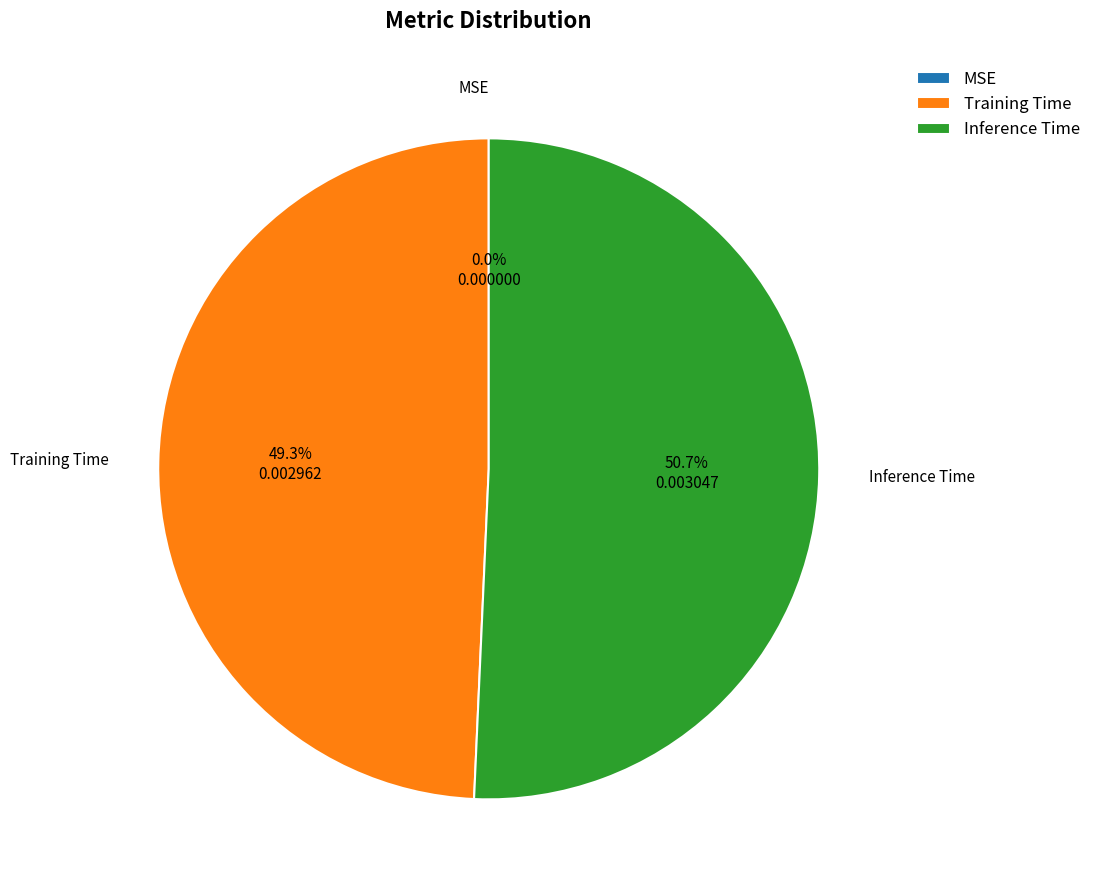

What percentage is NOT represented by Training Time?

50.7%